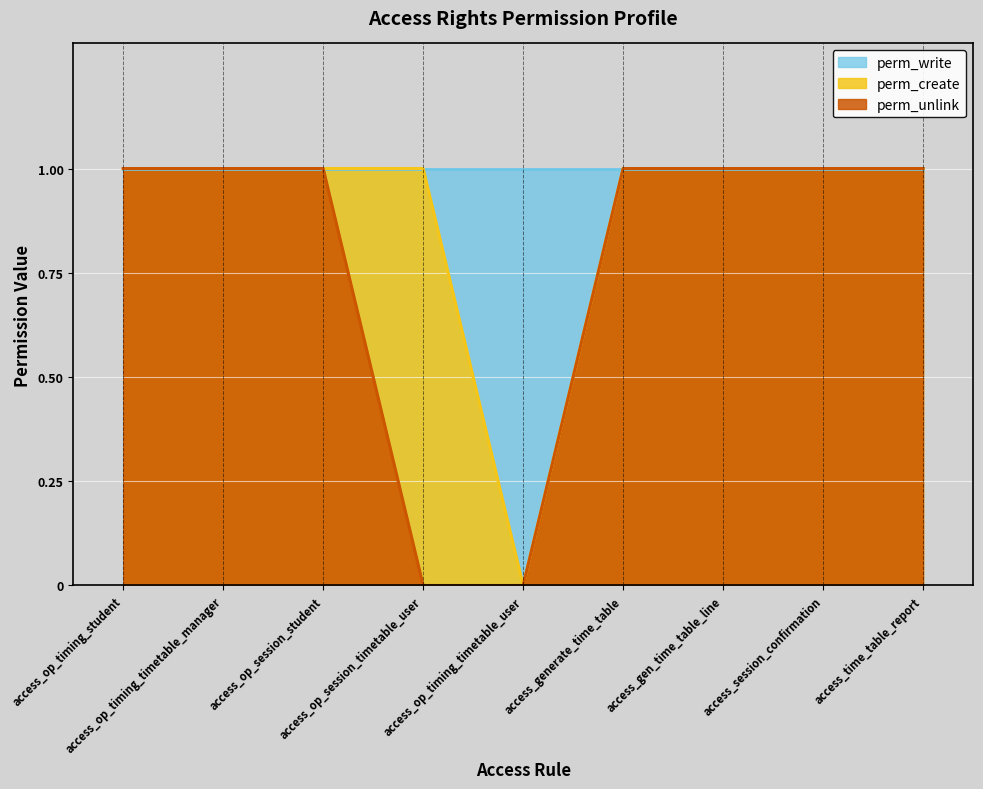

True or false: perm_unlink and perm_create intersect in this chart.

False